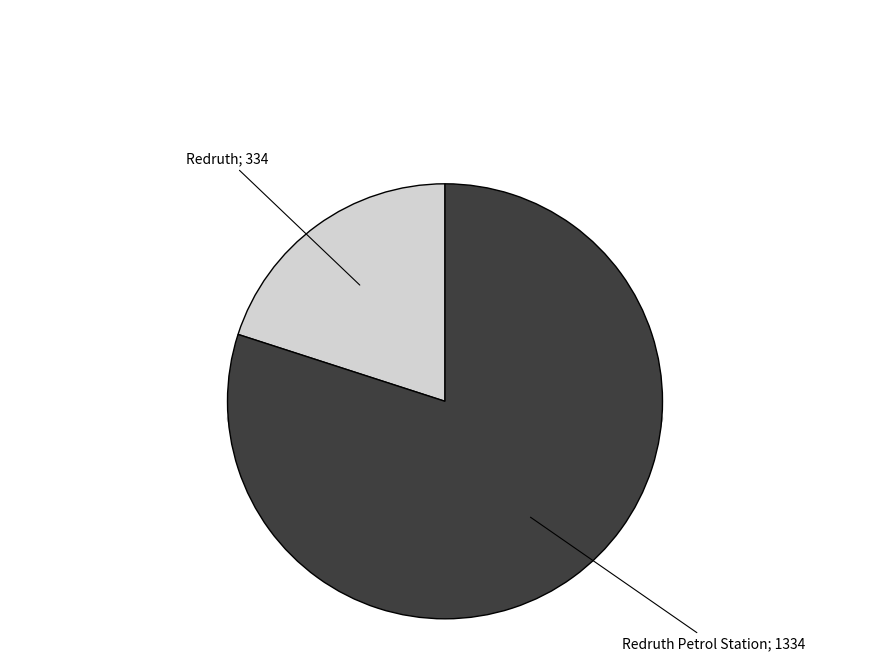

To the nearest percent, what is the average slice percentage?

50%